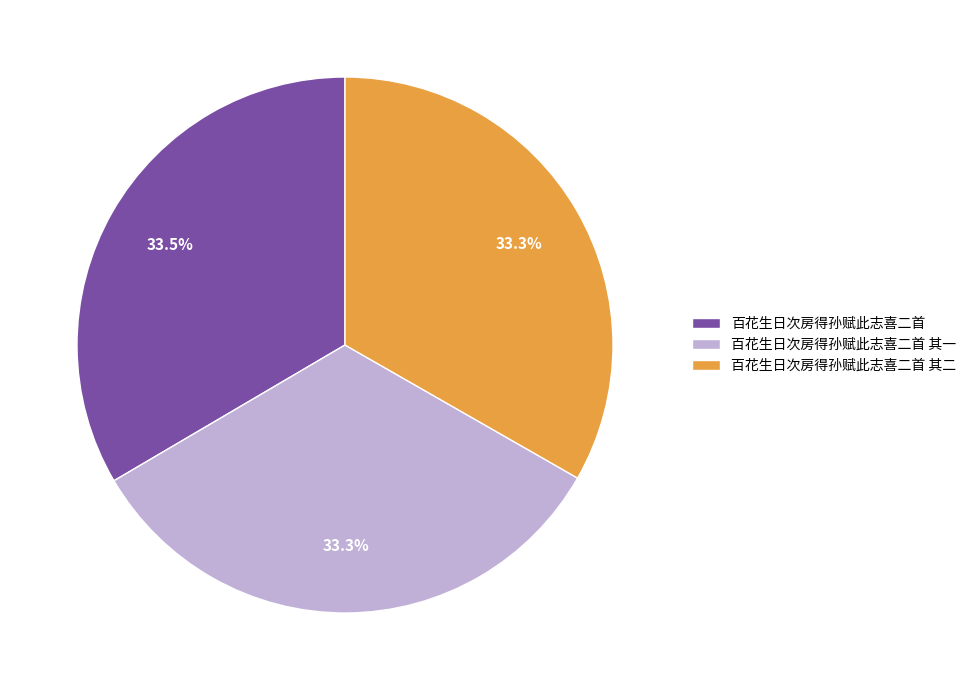

Count the number of slices in the pie.

3